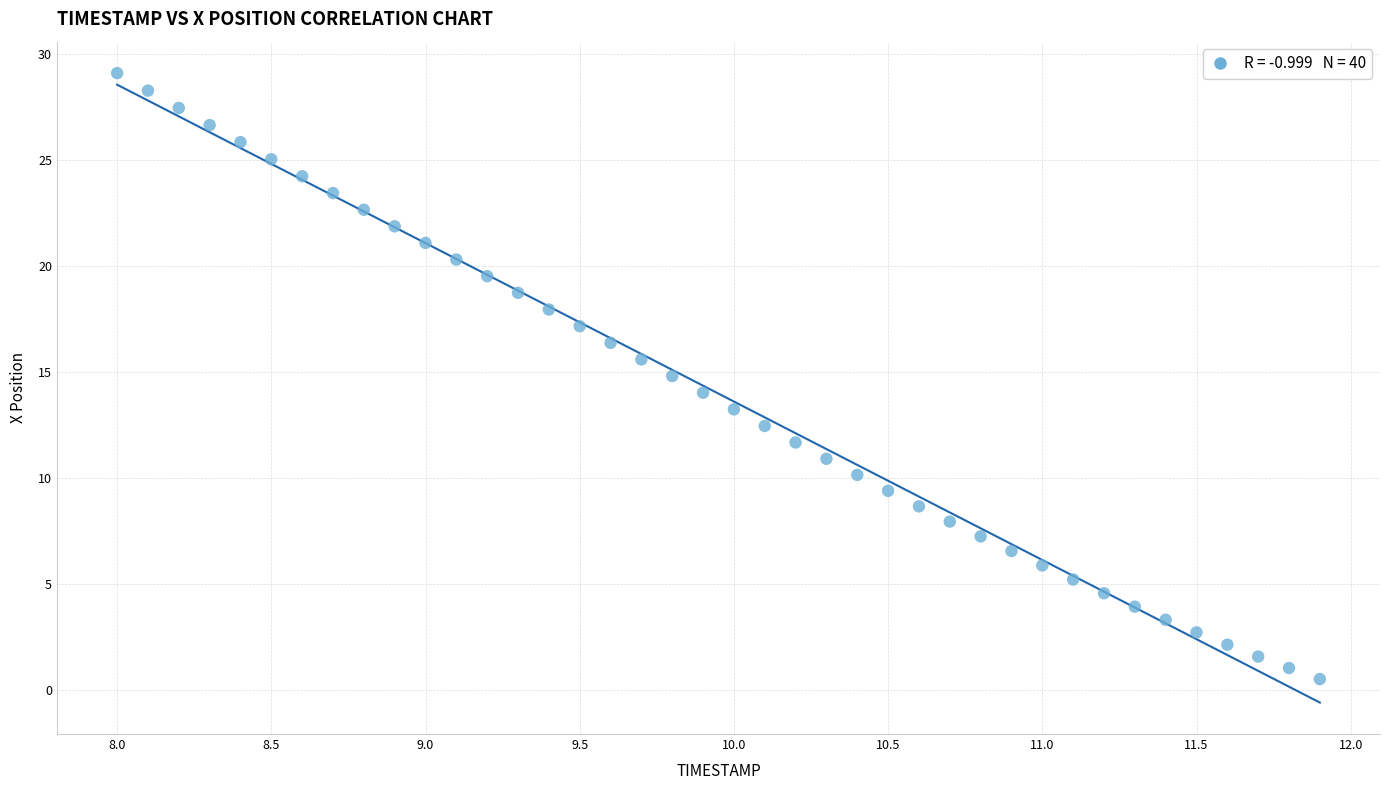

What is the range of X values (max minus min)?

3.9